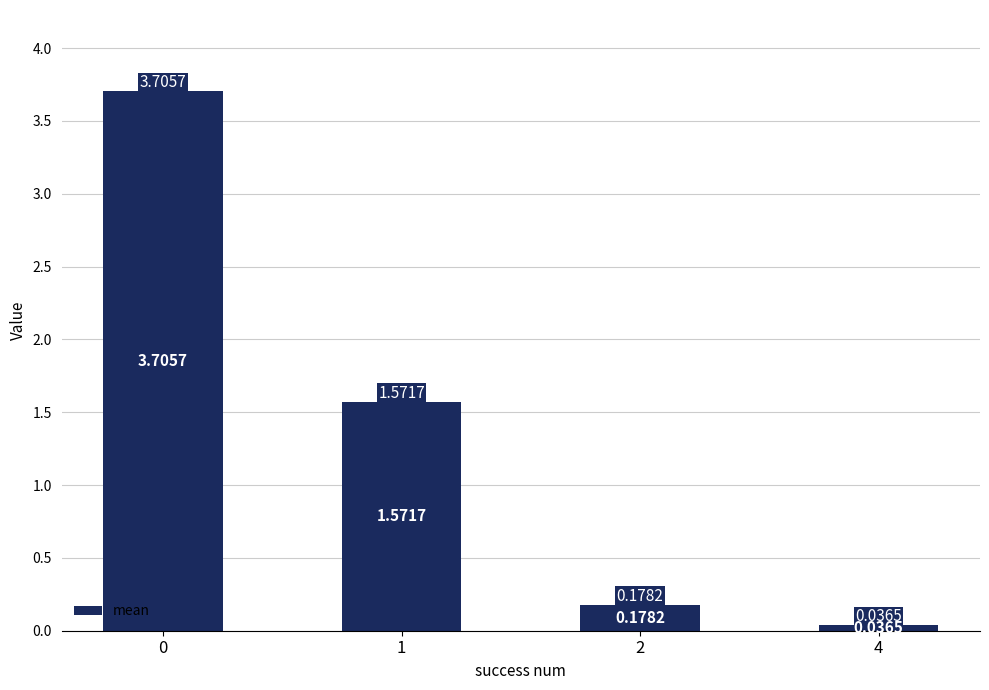

What is the average value?

1.4